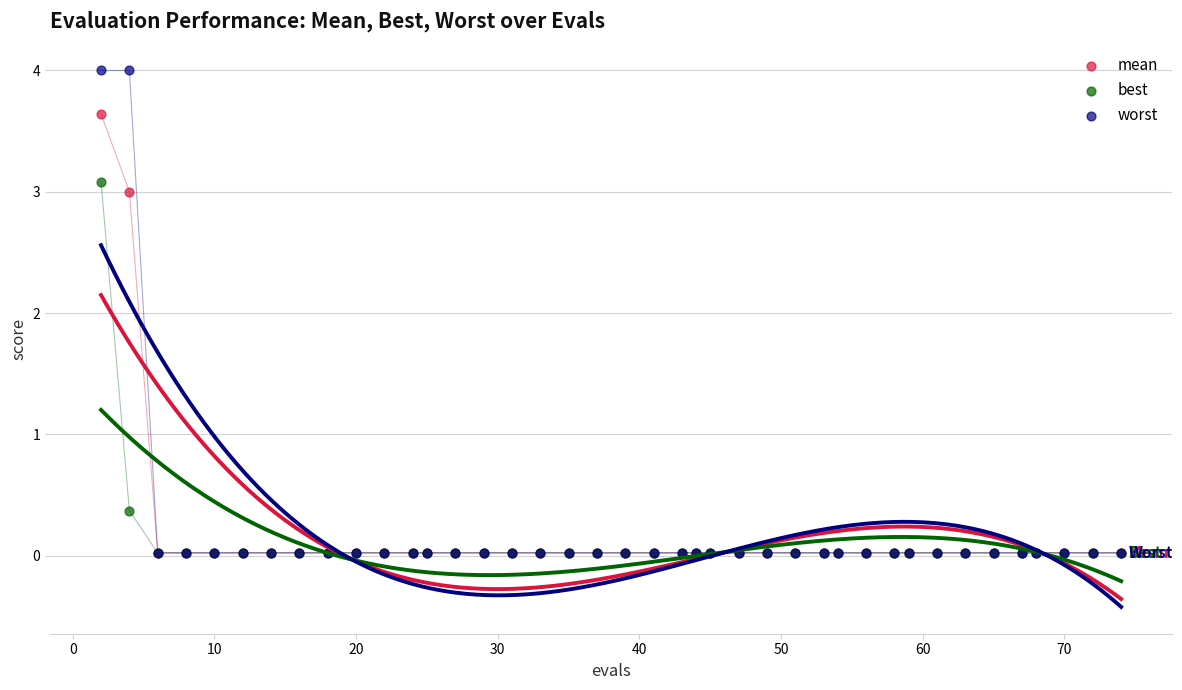

Across all series, what Y value is closest to 2?

3.0